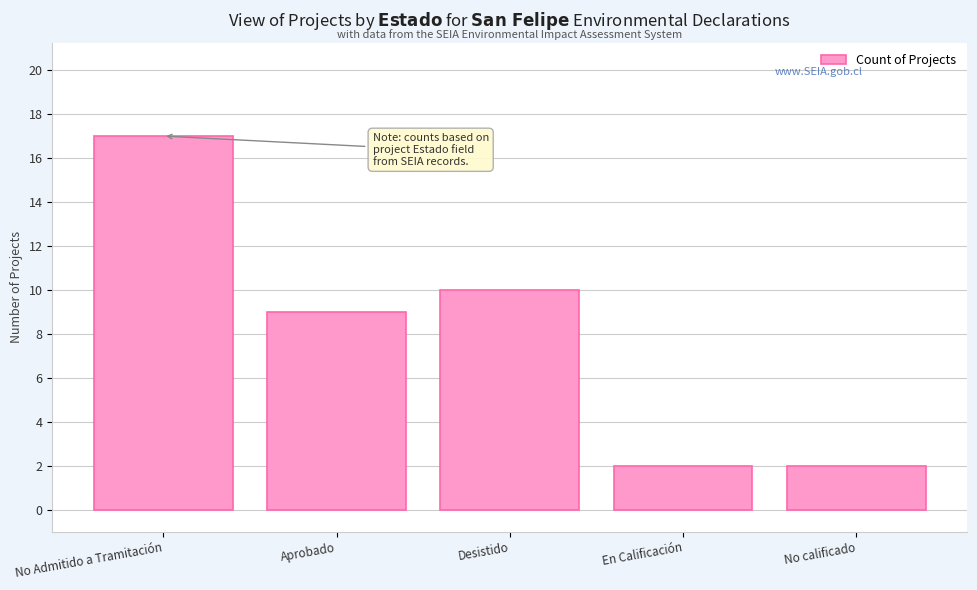

What is the minimum value shown in the chart?

2